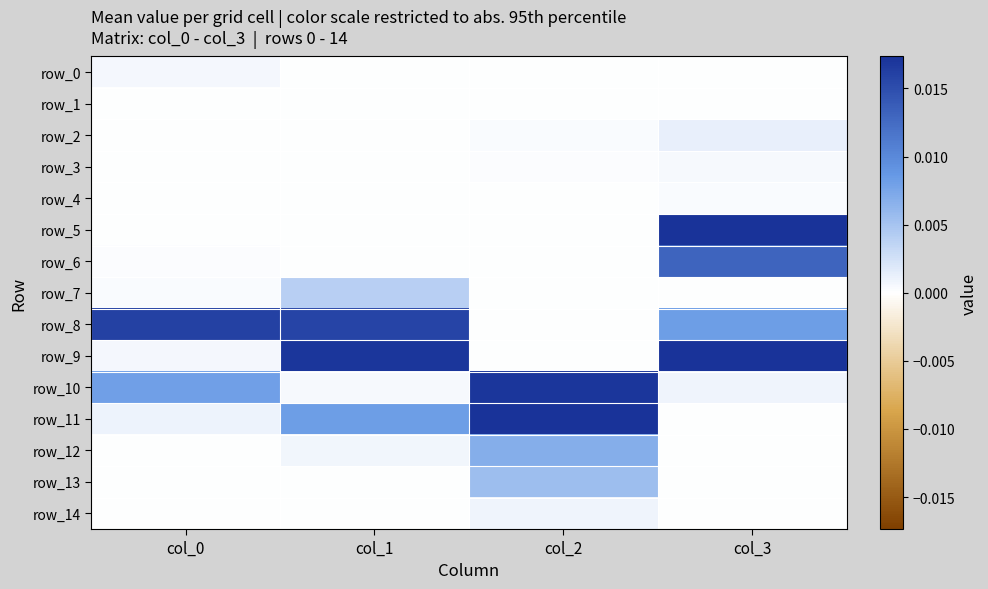

Rank the categories by row_14 value from highest to lowest.

col_2, col_3, col_0, col_1